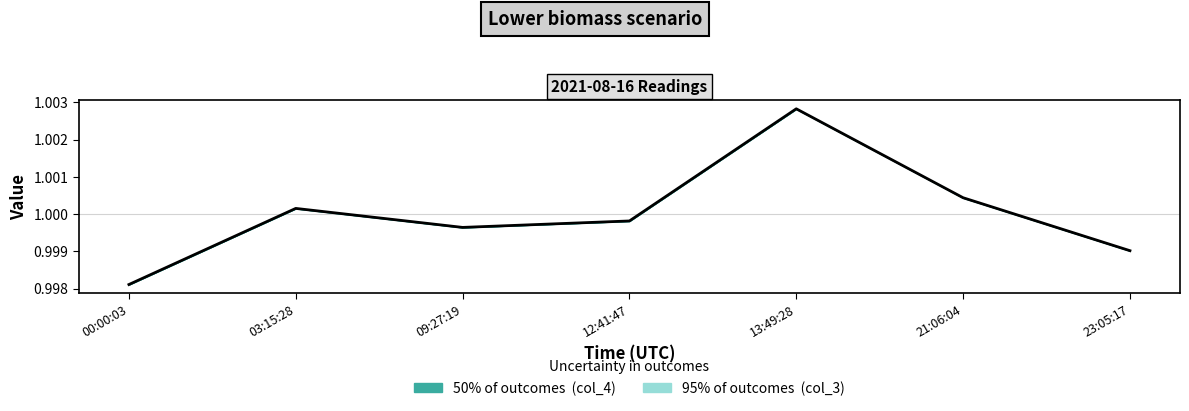

How many lines are shown in the chart?

1